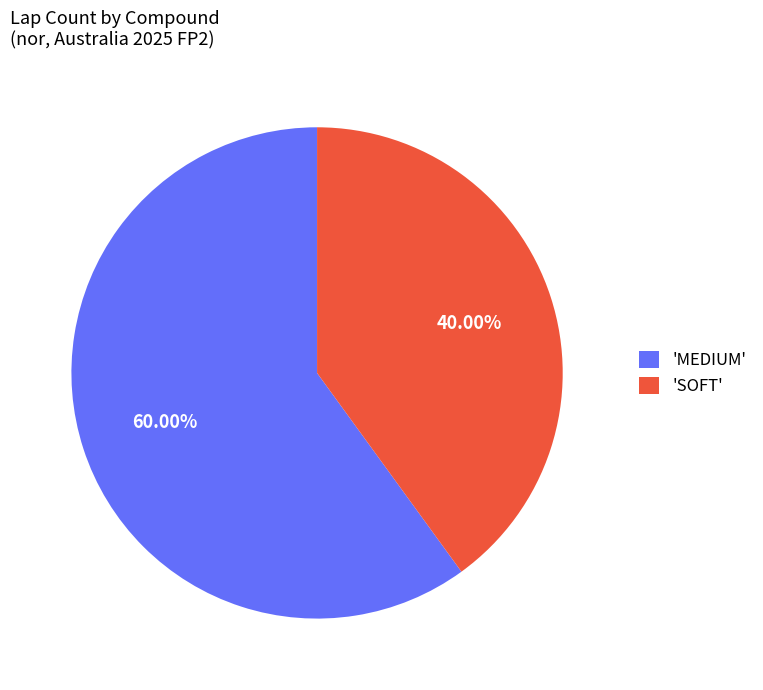

How many slices are in this pie chart?

2